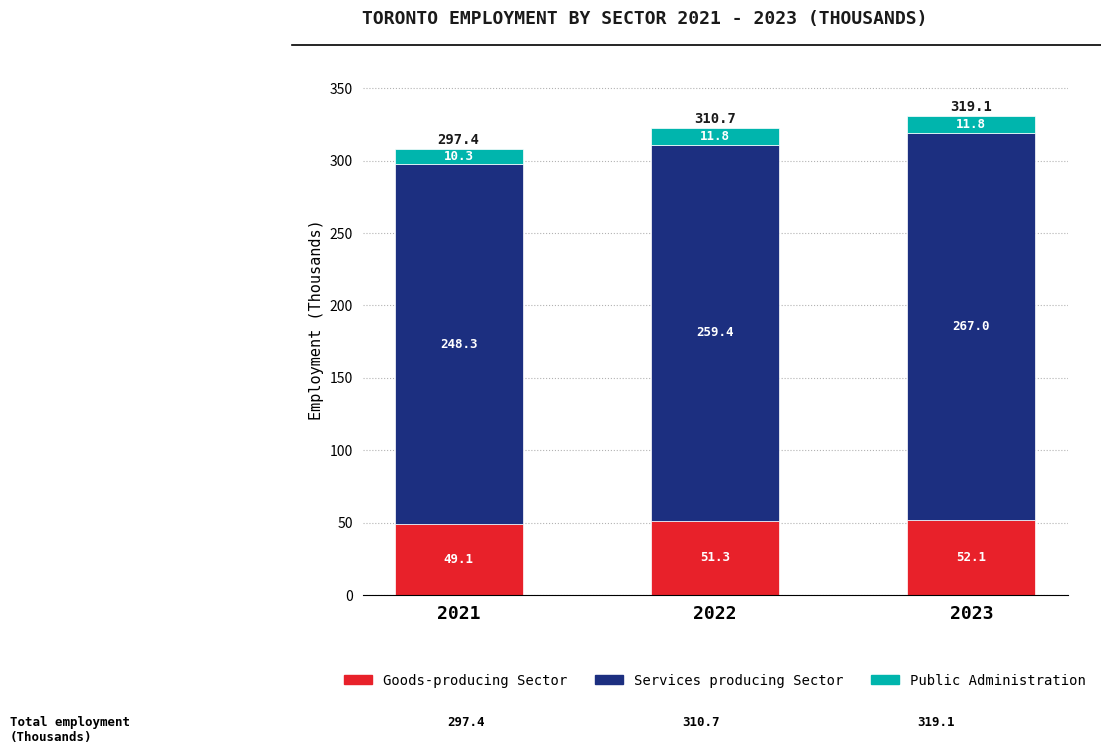

Which category has the lowest value in the Goods-producing Sector series?

2021